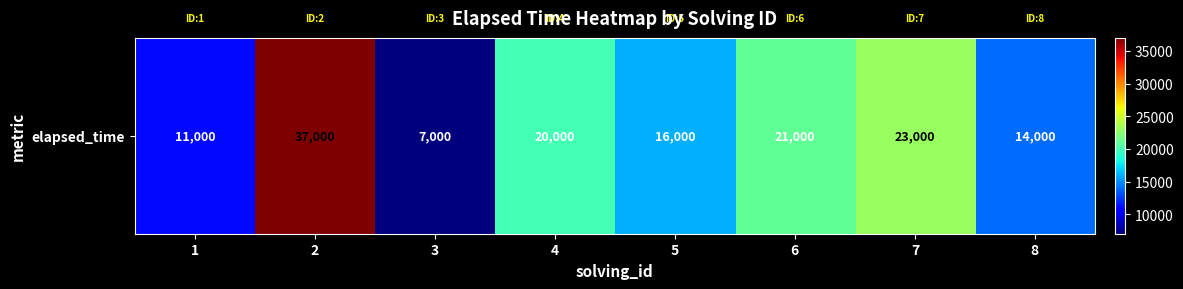

Where is the data nearest to the value 22000?

6